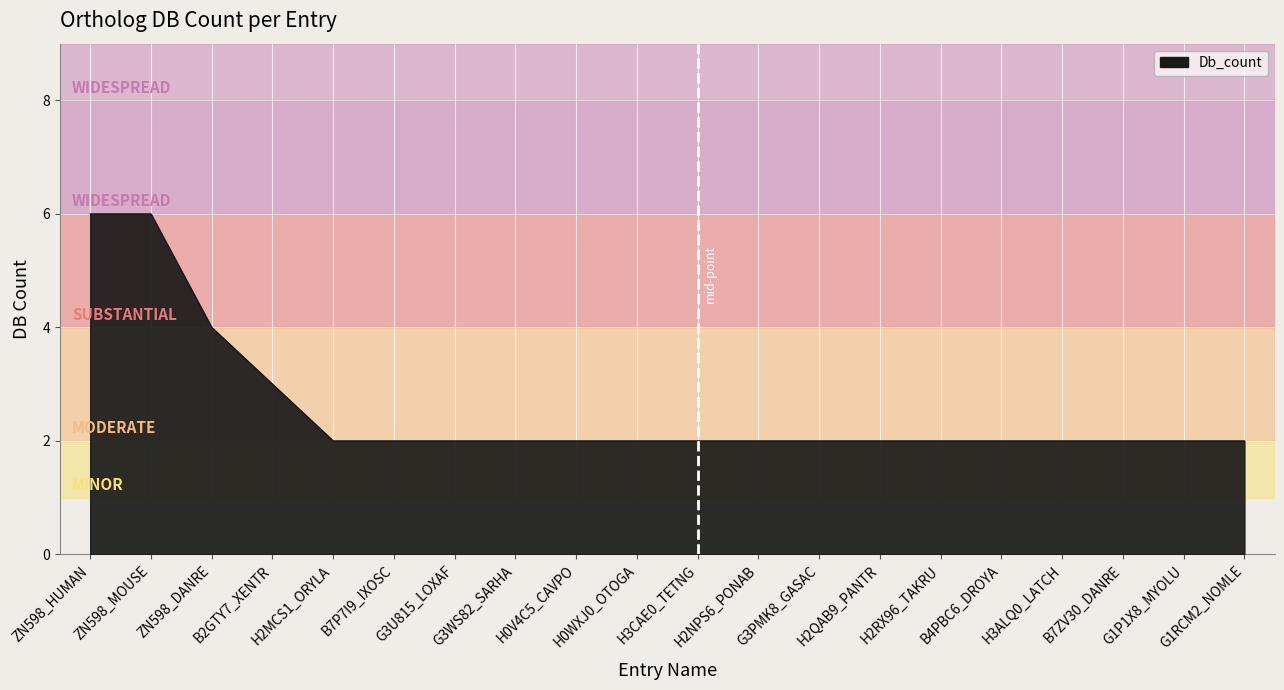

What is the difference between the maximum and minimum values?

4